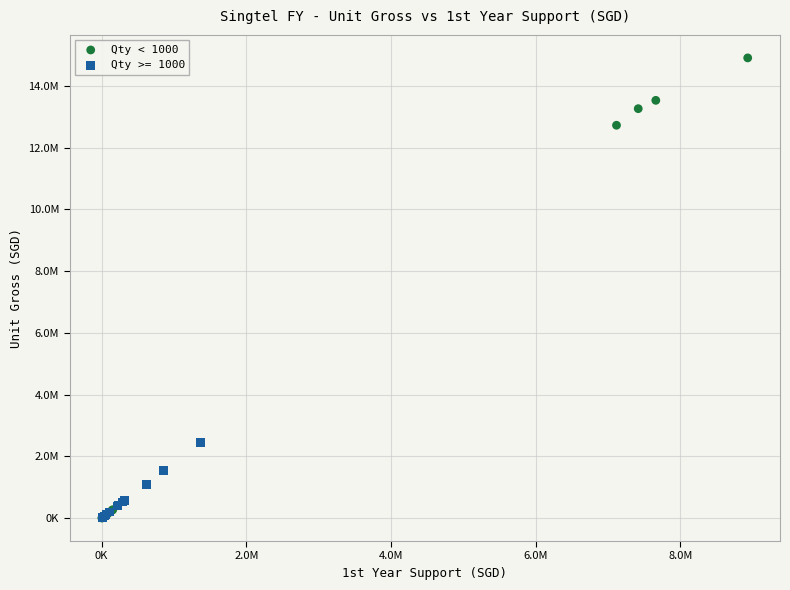

What are all the series names shown in the legend?

Qty < 1000, Qty >= 1000